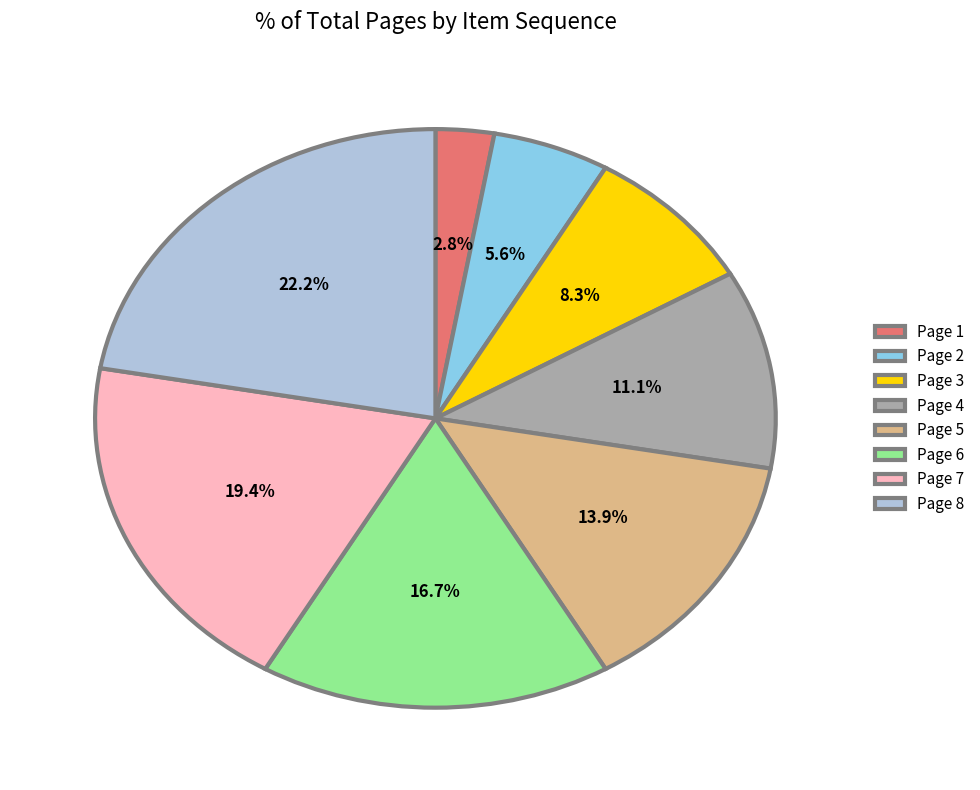

How many segments does this pie chart have?

8